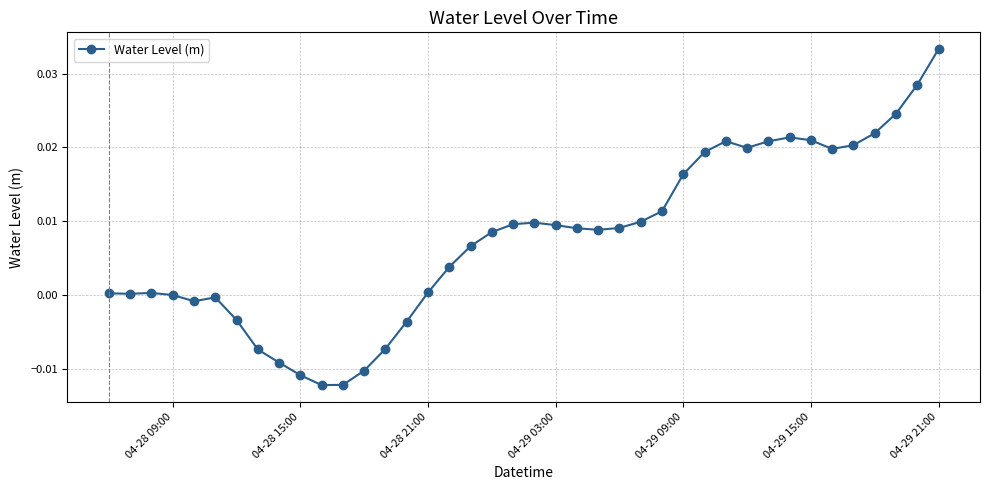

What is the sum of all values?

0.3